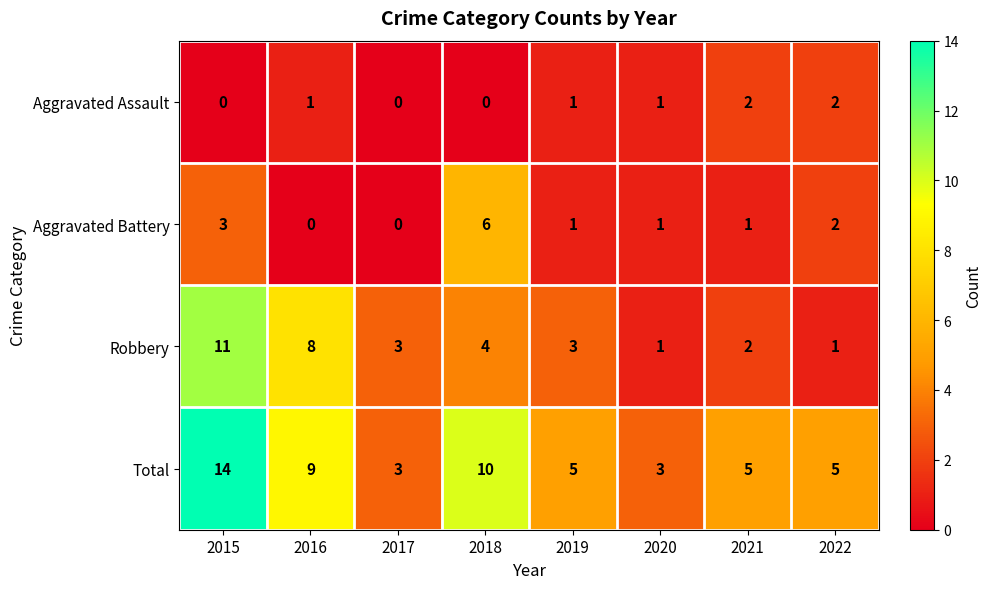

What is the sum of the Total values at 2019 and 2016?

14